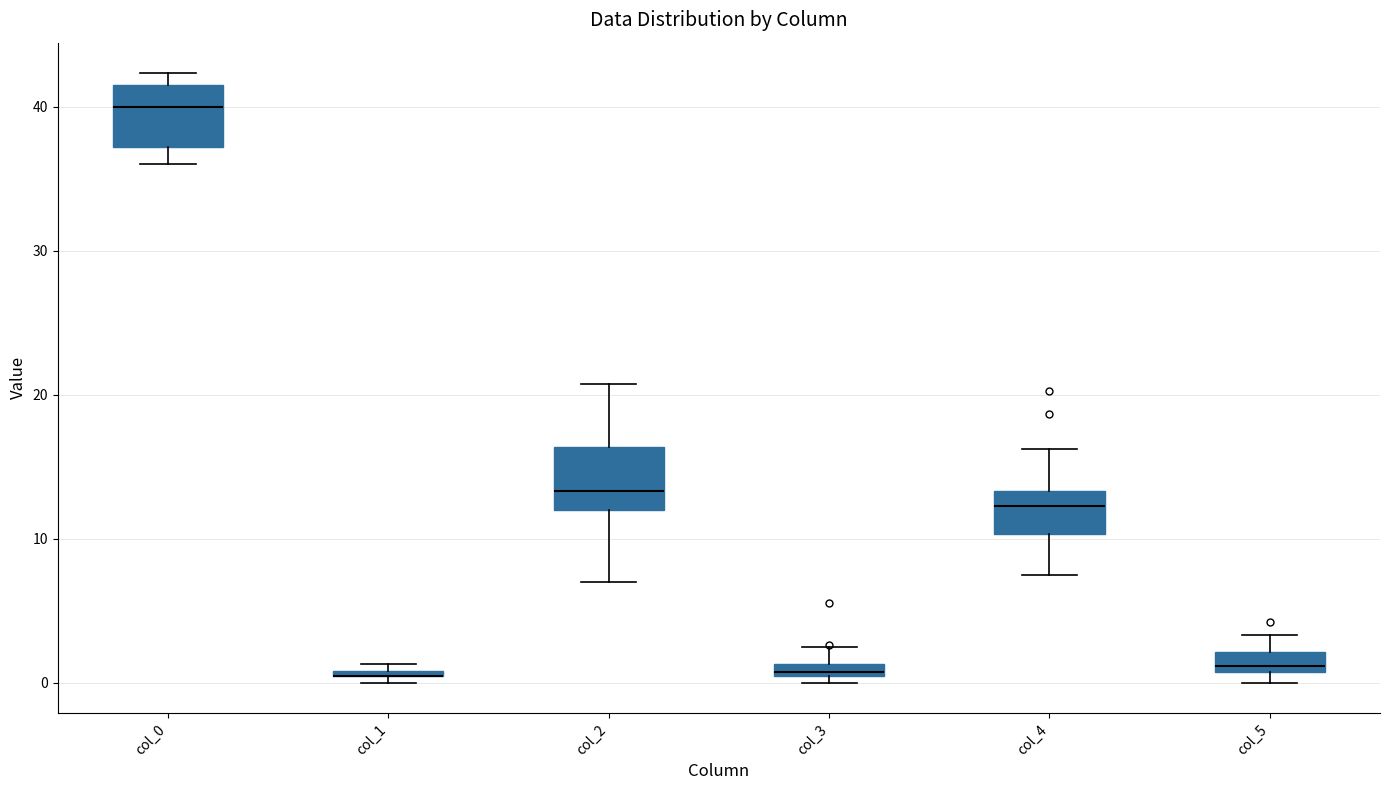

Where is the lower edge of the box for col_1 on the y-axis? The values are not printed on the chart, so give them approximately, as read against the axis.

0